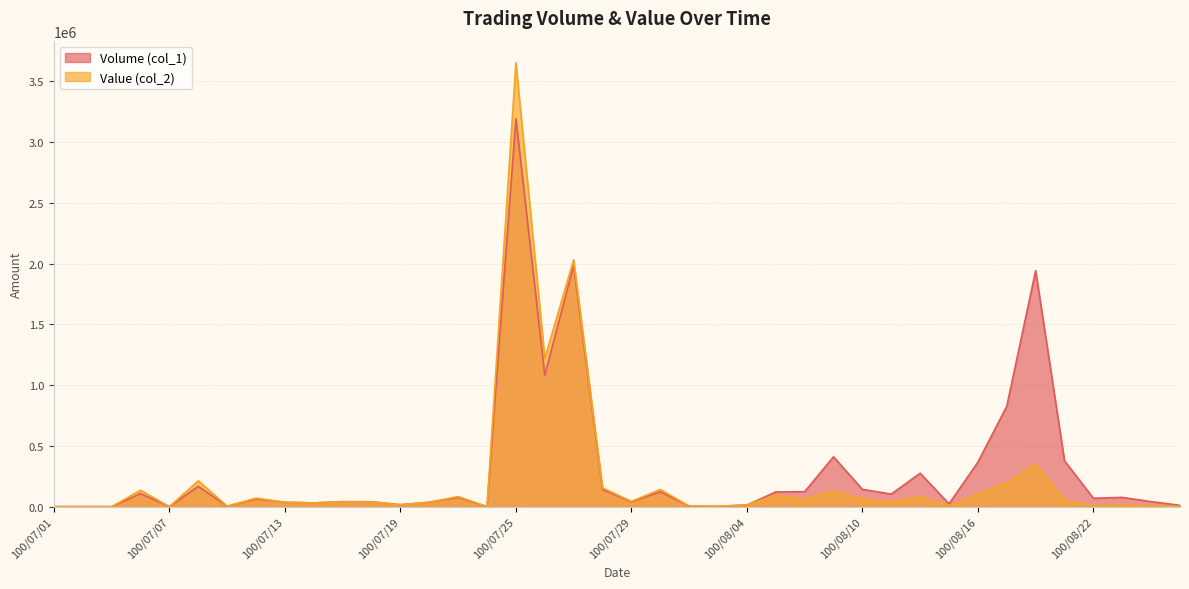

In Volume (col_1), how many points are lower than both neighbors (excluding endpoints)?

11